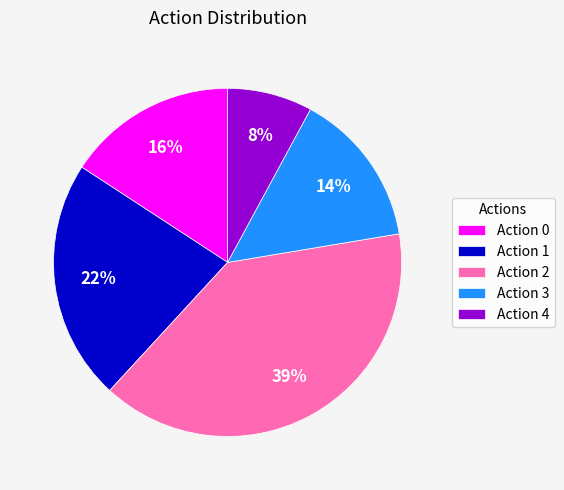

Which category has the biggest portion of the pie?

Action 2